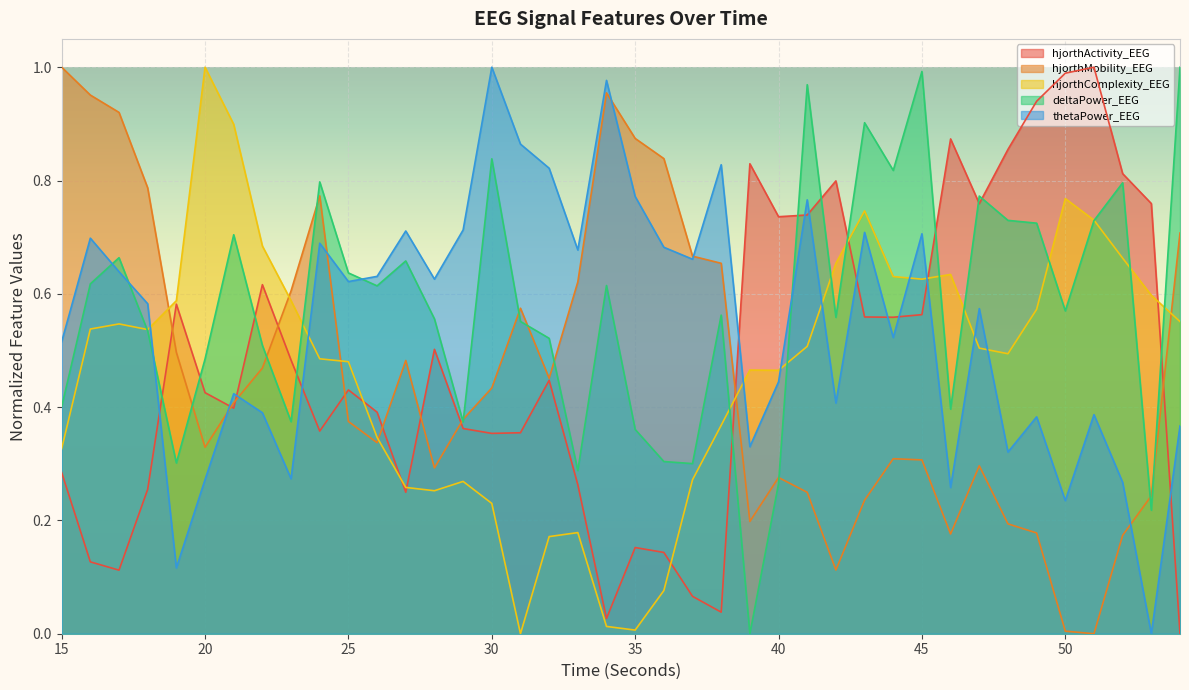

True or false: deltaPower_EEG and thetaPower_EEG cross at least once.

True